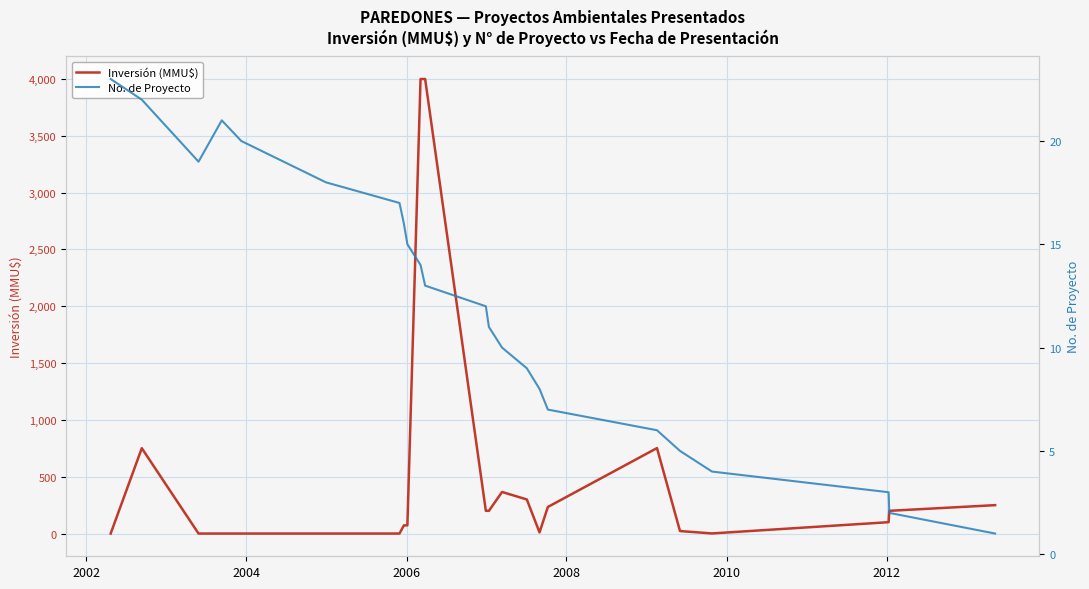

How many data points does each series have?

23